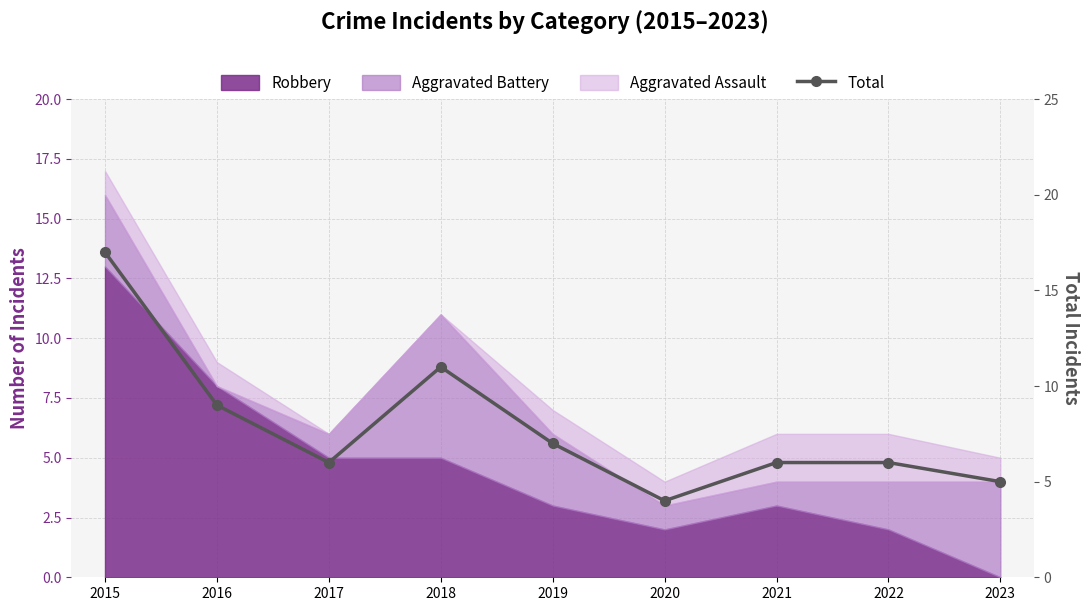

What is the sum of the values at 2016 and 2022?

15